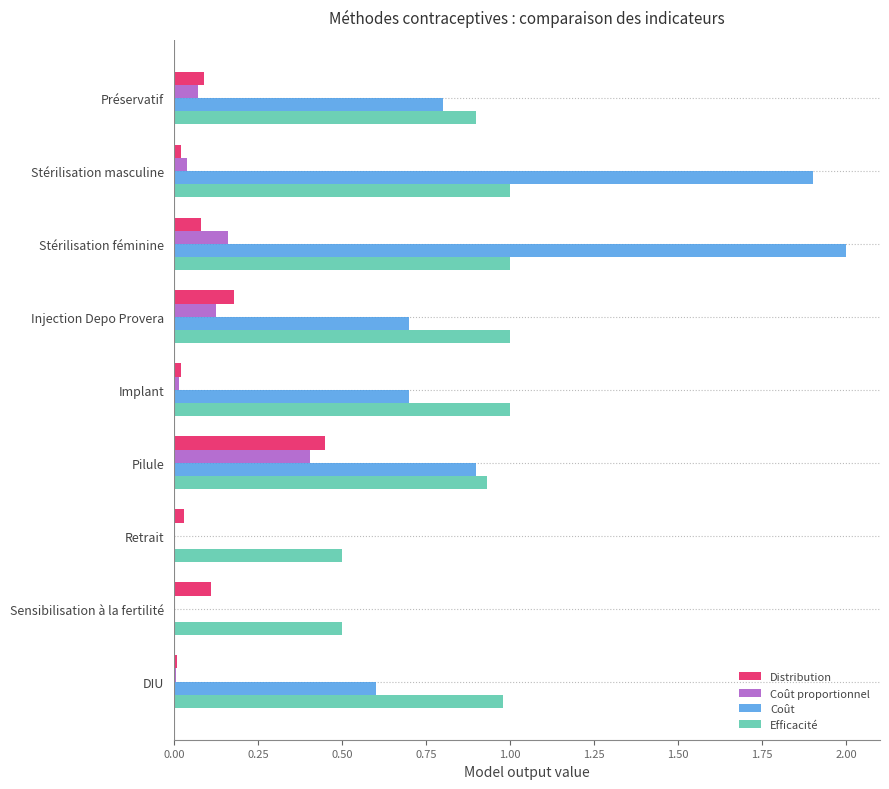

How many categories are shown in the chart?

9